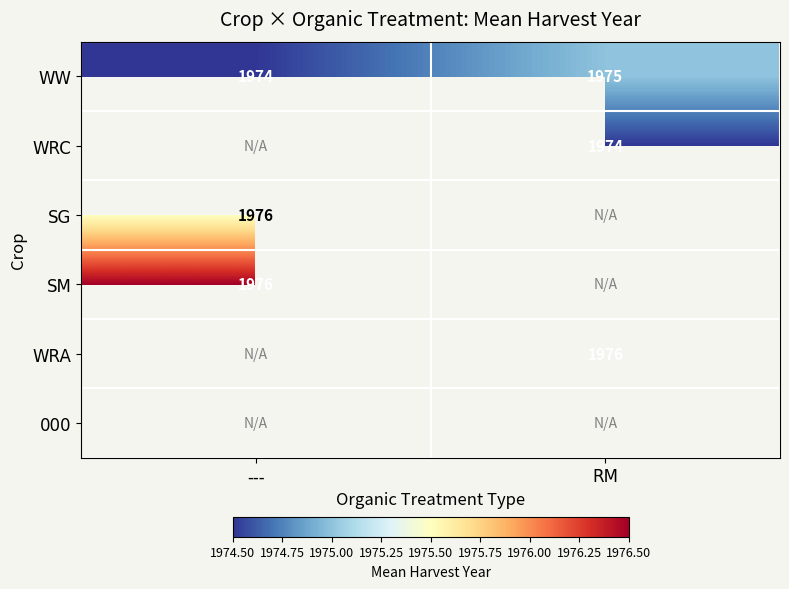

True or false: WRA has a value of 1976.0 at RM.

True